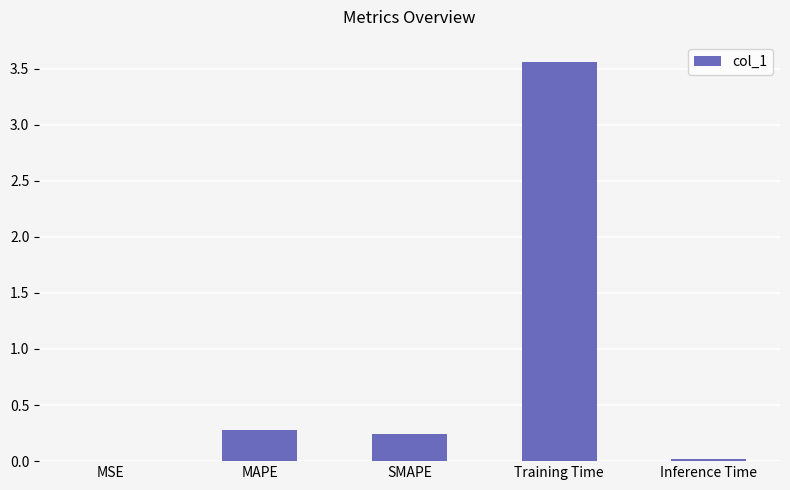

The value at Training Time is 6.3. True or false?

False